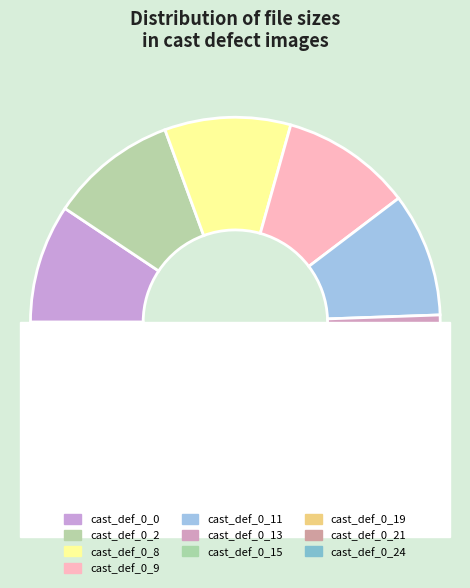

Count the number of slices in the pie.

10